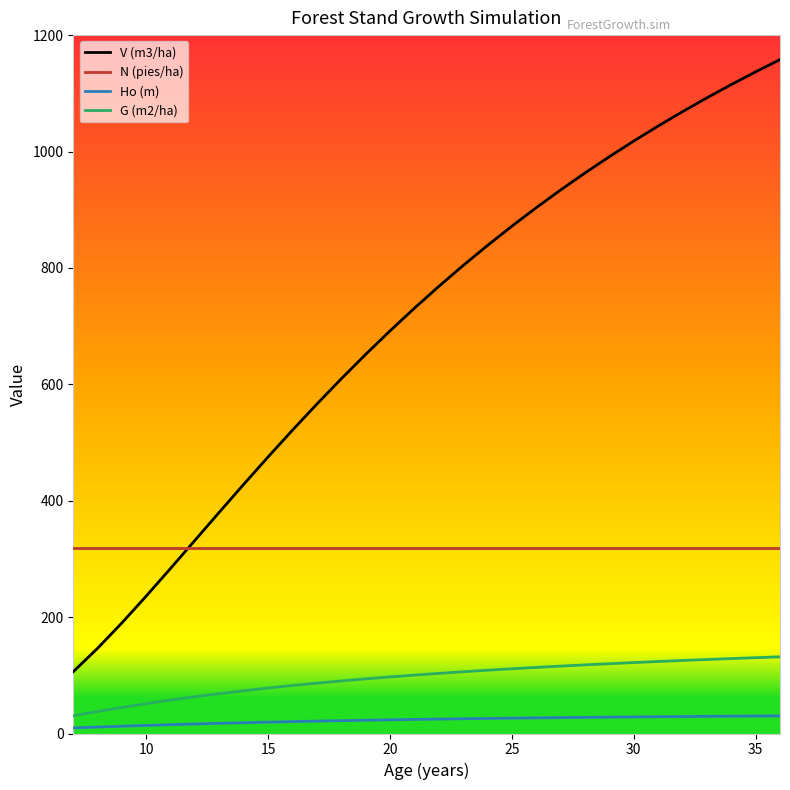

Rank the series by their maximum value, from lowest to highest.

Ho (m), G (m2/ha), N (pies/ha), V (m3/ha)